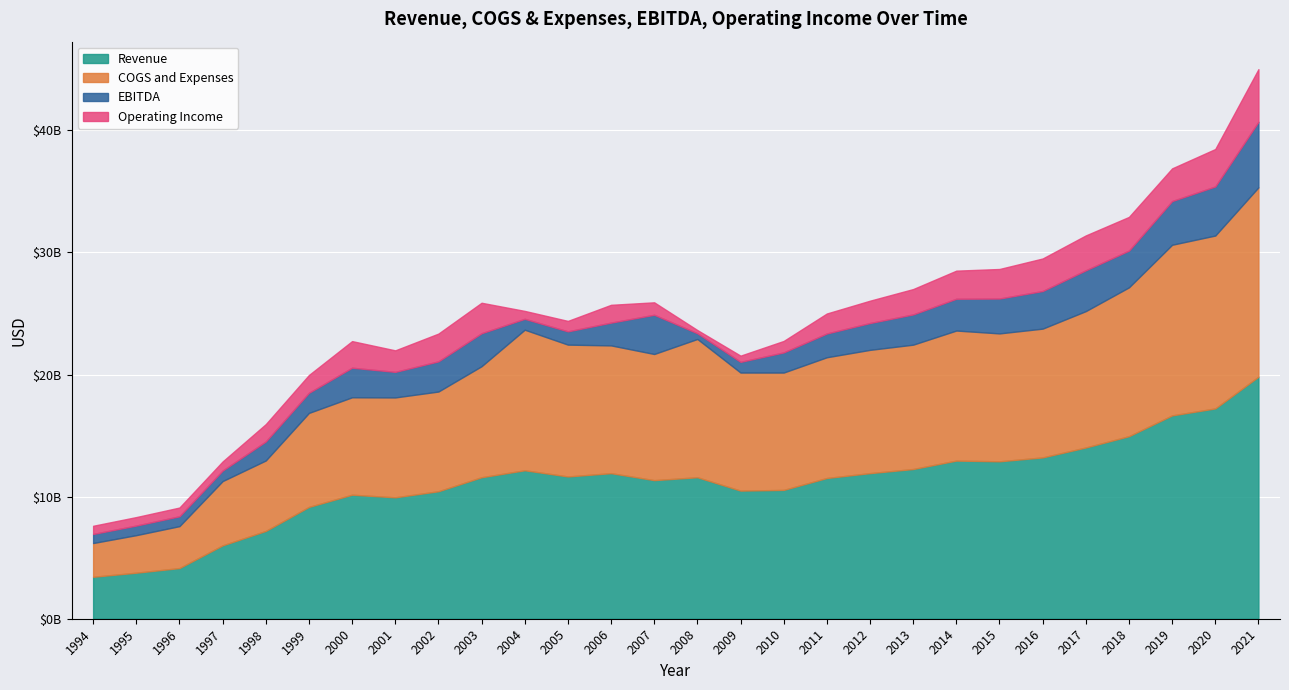

True or false: EBITDA and COGS and Expenses intersect in this chart.

False